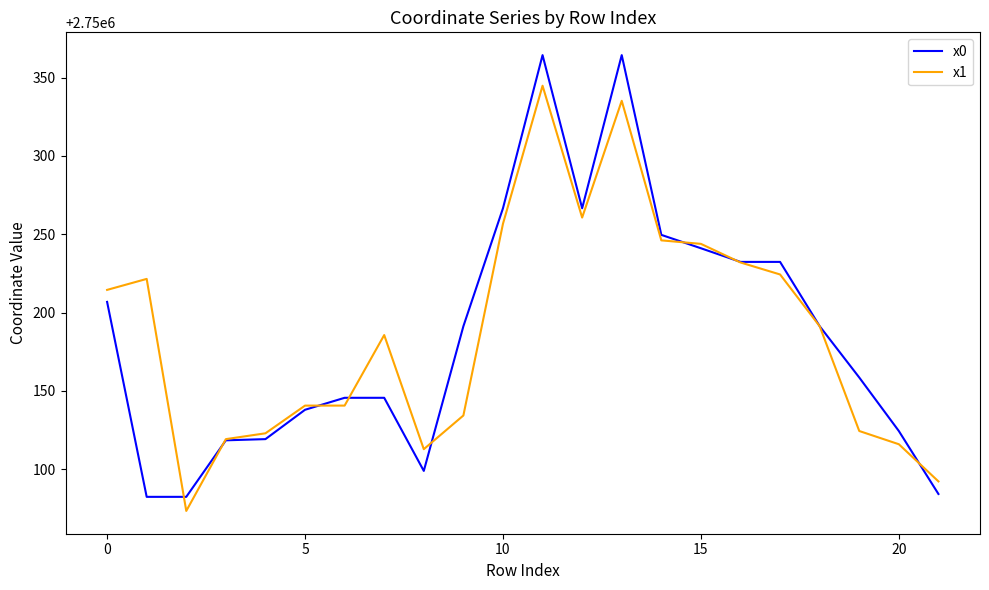

Which series has the widest spread of values?

x0